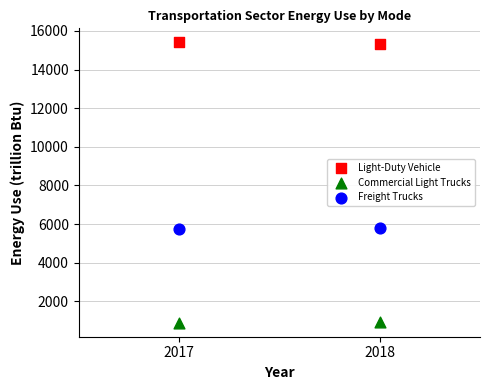

Across all data points, what is the range of Y values (max minus min)?

14504.4